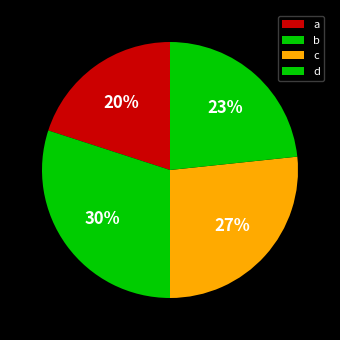

Does c represent more than half of the total?

No